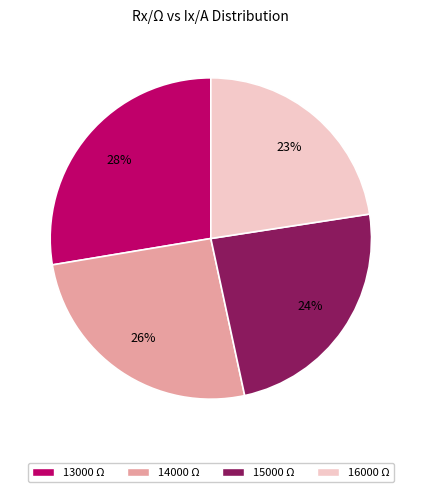

Does any single category account for the majority?

No